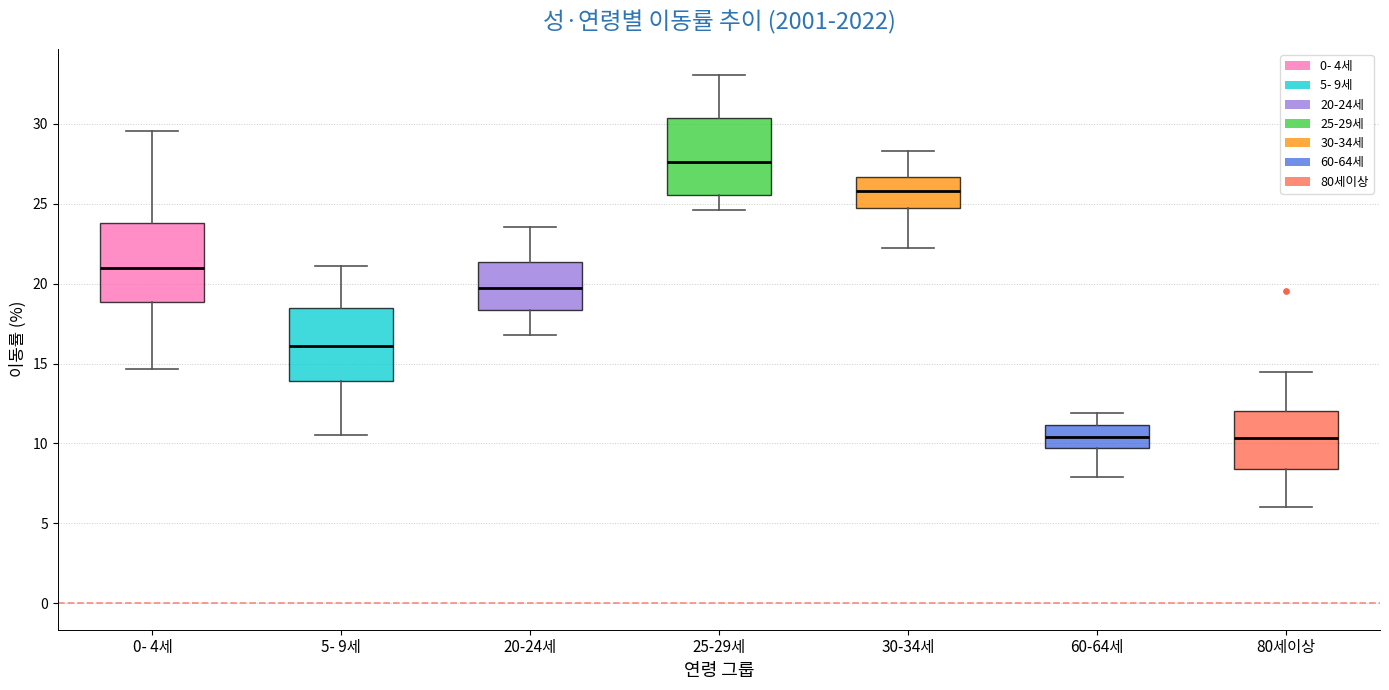

Where does the median line of the box for 5- 9세 sit on the y-axis? The values are not printed on the chart, so give them approximately, as read against the axis.

16.0